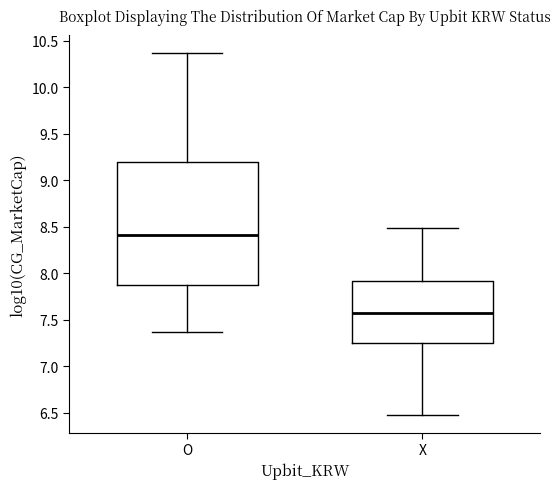

Which box has the lowest median line?

X